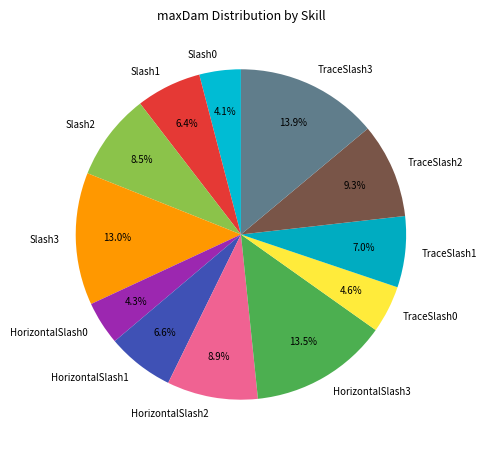

Count the number of slices in the pie.

12